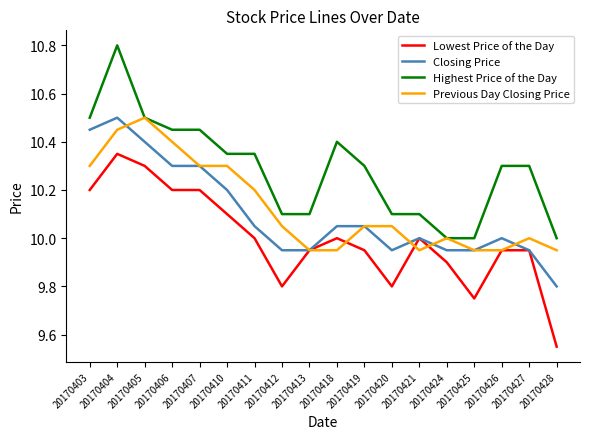

Between 20170405 and 20170427, which series saw the biggest shift?

Previous Day Closing Price